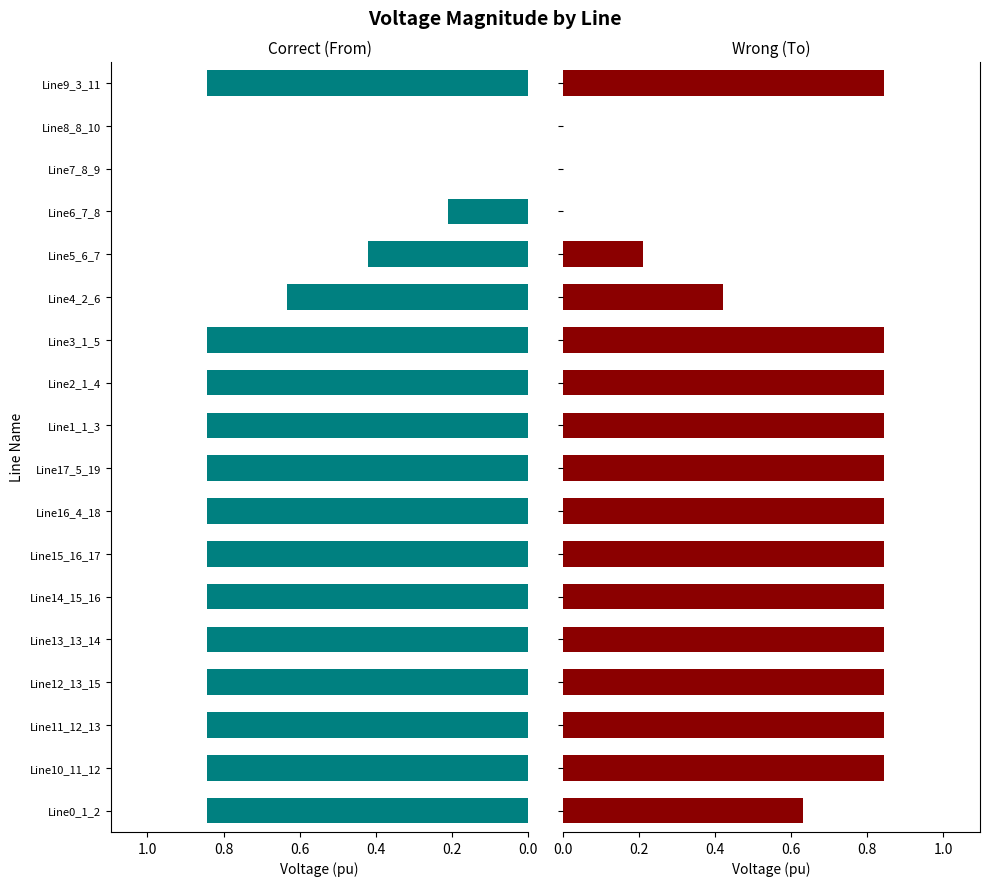

Is the value of pf_vm_to_pu at Line4_2_6 greater than the value of pf_vm_from_pu at Line1_1_3?

No